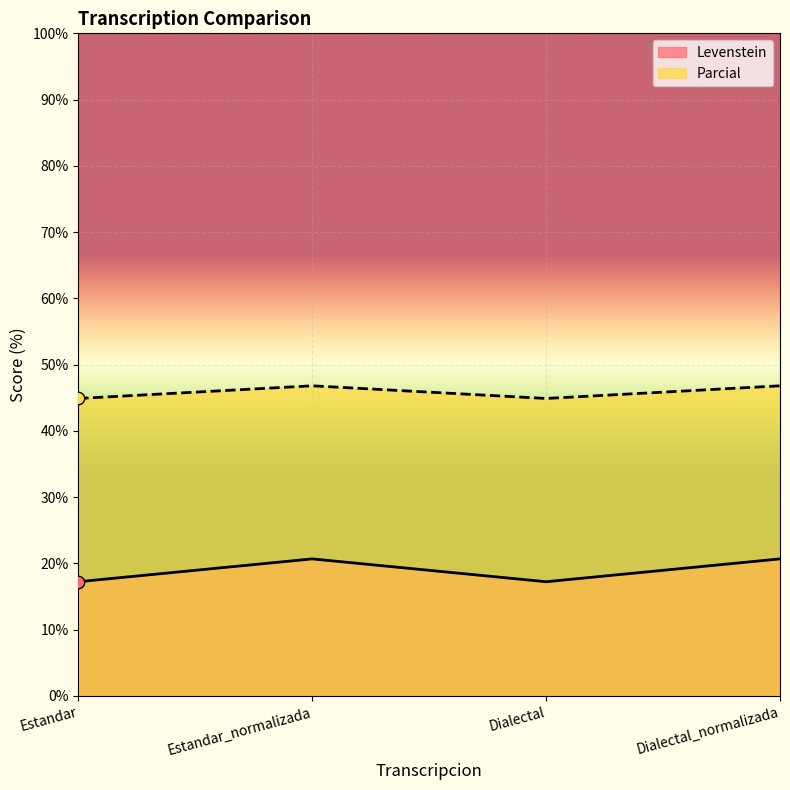

Is the value of Levenstein at Estandar greater than the value of Parcial at Dialectal_normalizada?

No